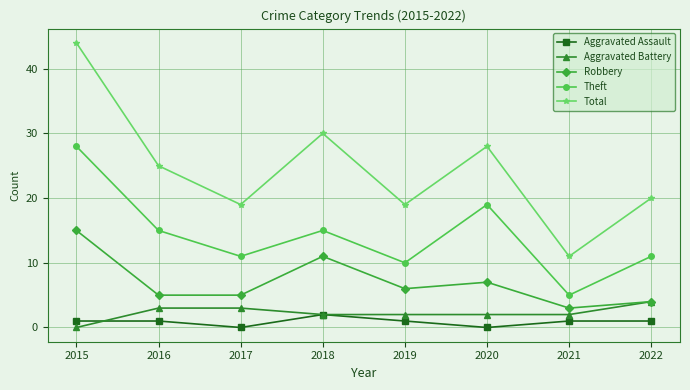

At which category does Total reach its first local valley?

2017